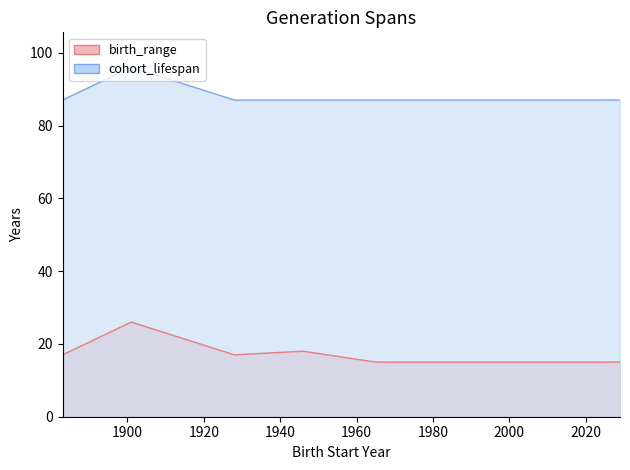

What are all the series names shown in the legend?

birth_range, cohort_lifespan